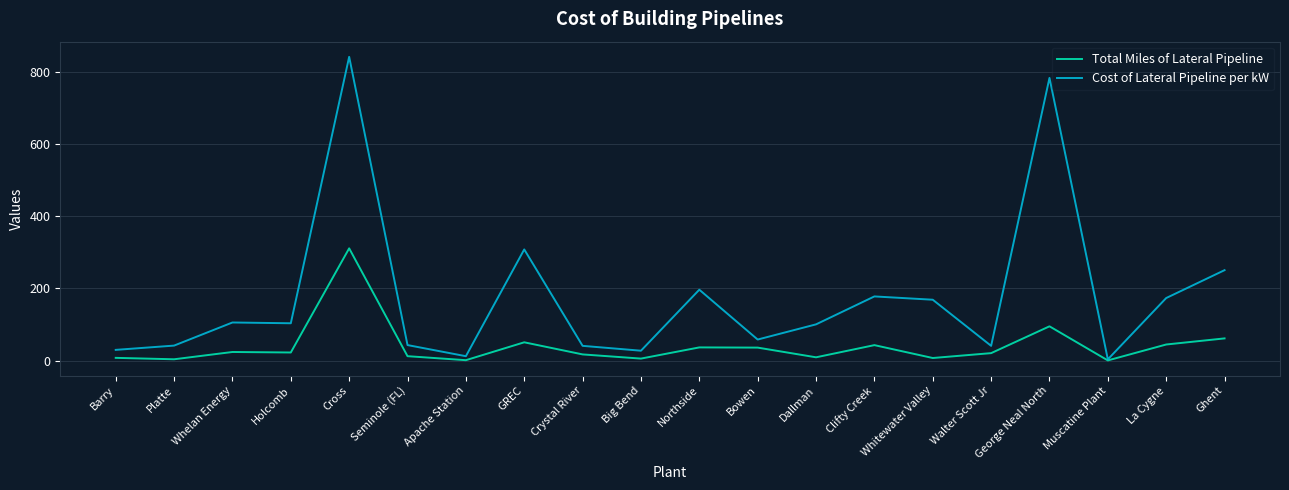

Which series has the largest range (max minus min)?

Cost of Lateral Pipeline per kW